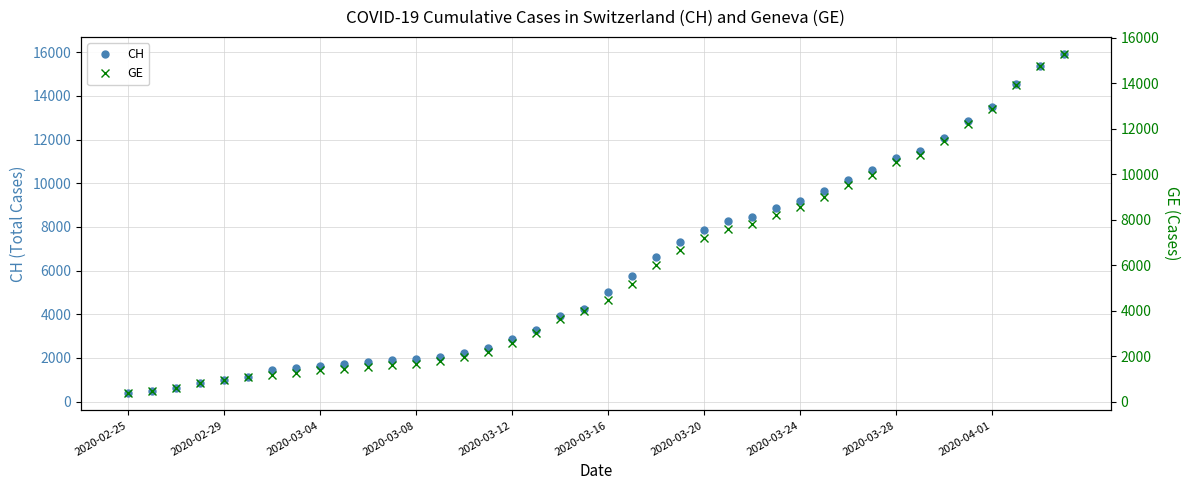

What is the lowest value of the CH series?

375